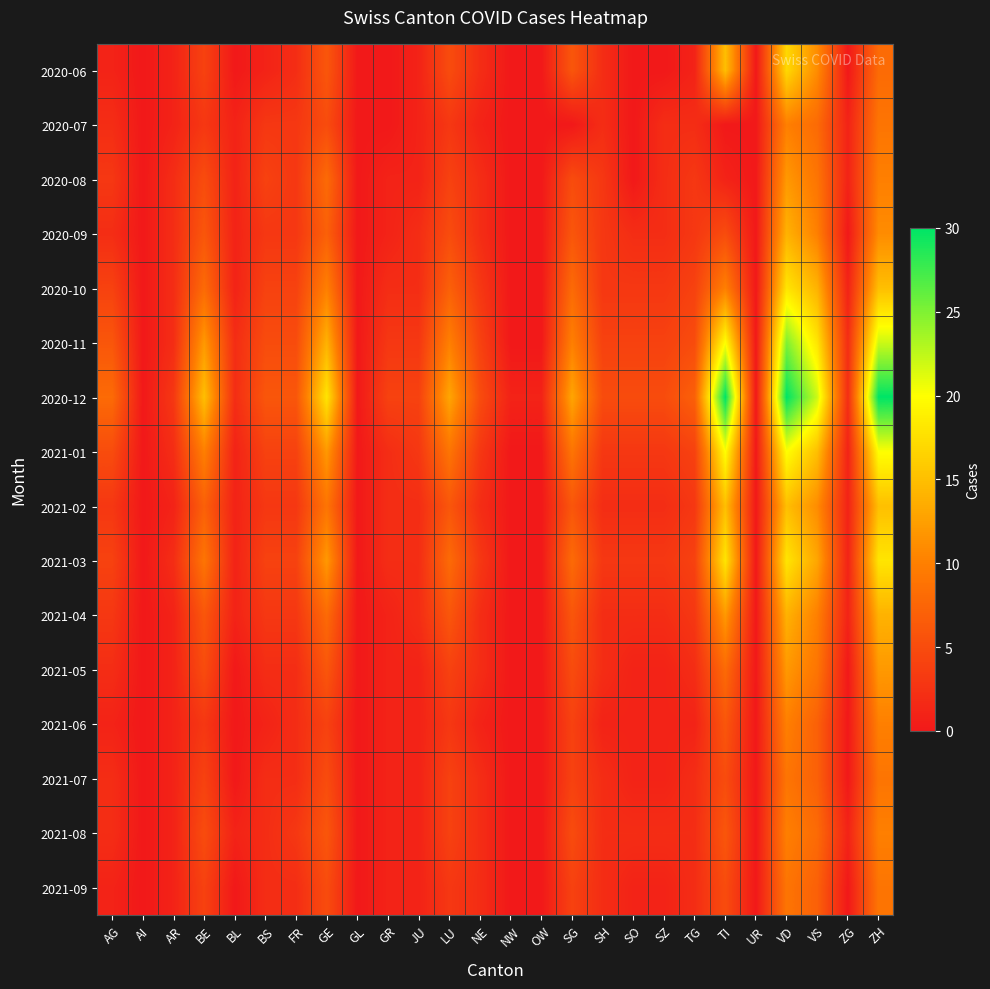

At which category is the sum across all series the highest?

VD